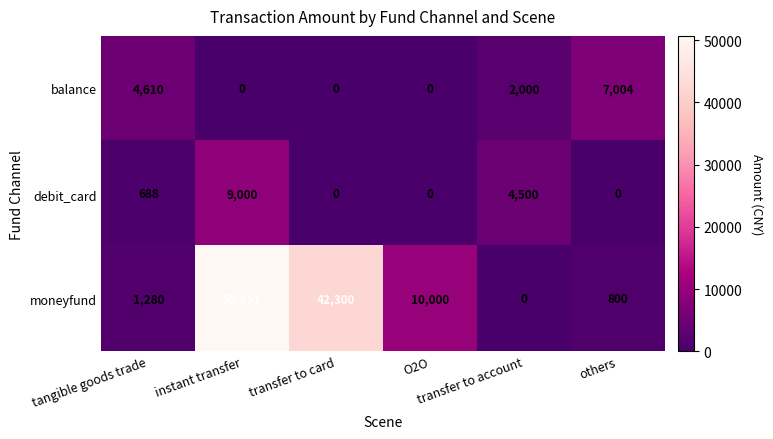

What is the average value of the balance series?

2269